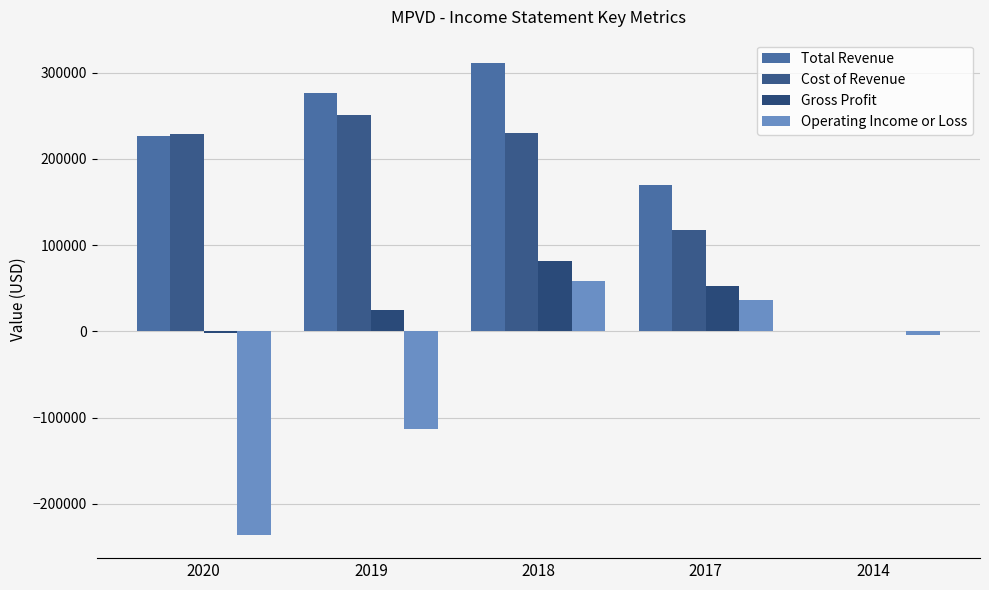

The Gross Profit series shows 49954 at 2018. True or false?

False